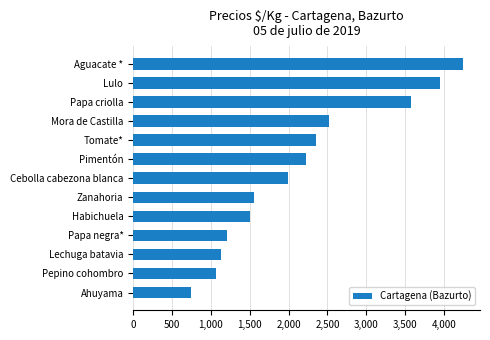

Where is the data nearest to the value 2499?

Mora de Castilla